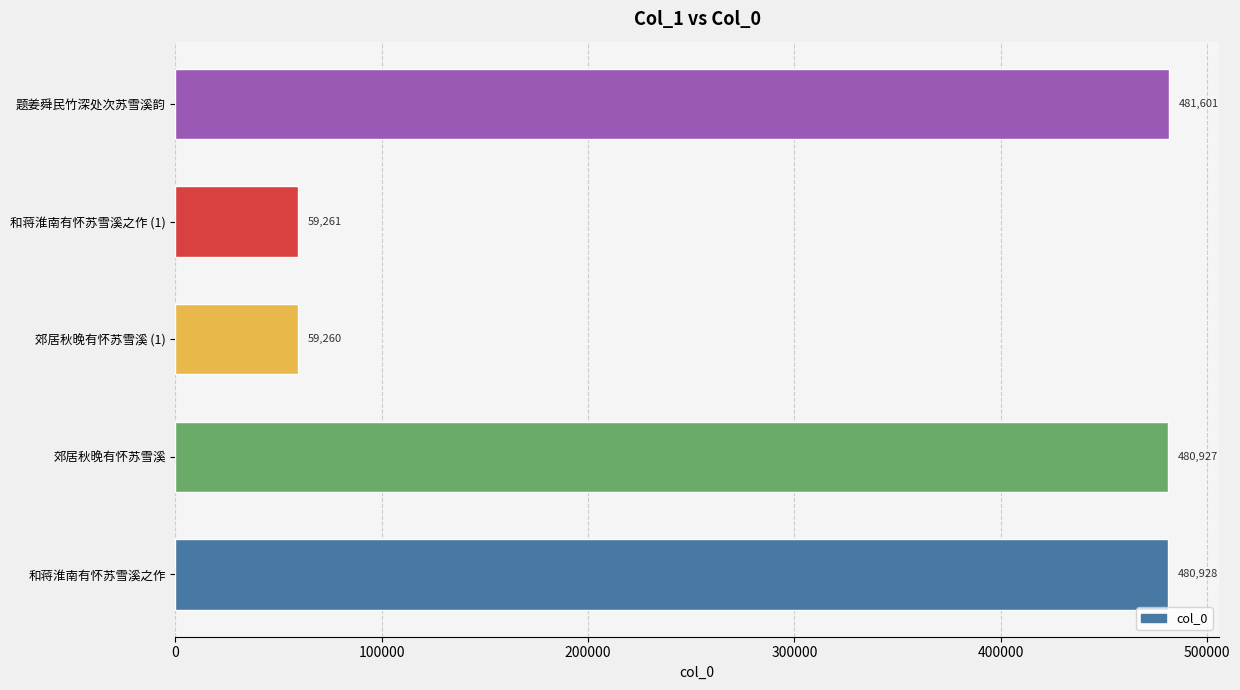

Reading bottom to top, transcribe all the data shown in this chart.

和蒋淮南有怀苏雪溪之作=480928	郊居秋晚有怀苏雪溪=480927	郊居秋晚有怀苏雪溪 (1)=59260	和蒋淮南有怀苏雪溪之作 (1)=59261	题姜舜民竹深处次苏雪溪韵=481601